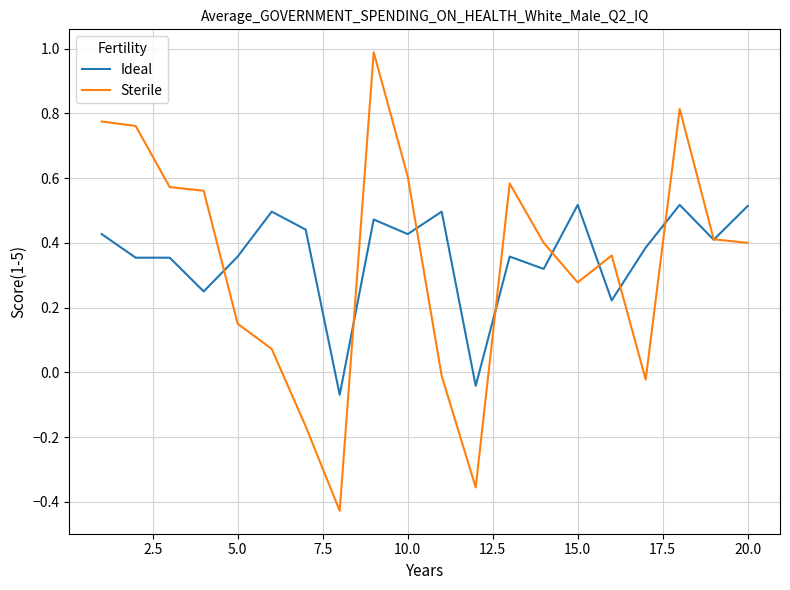

Does the chart display data point markers on the line(s)?

No